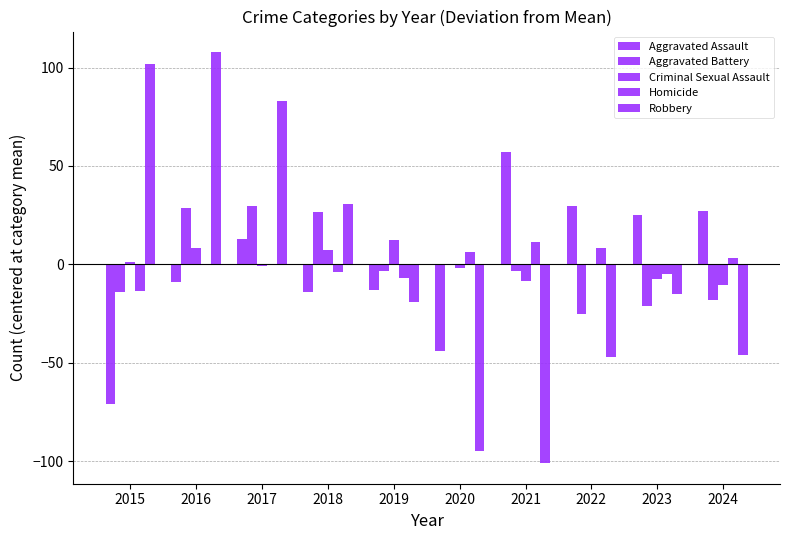

How many data points does each series have?

10